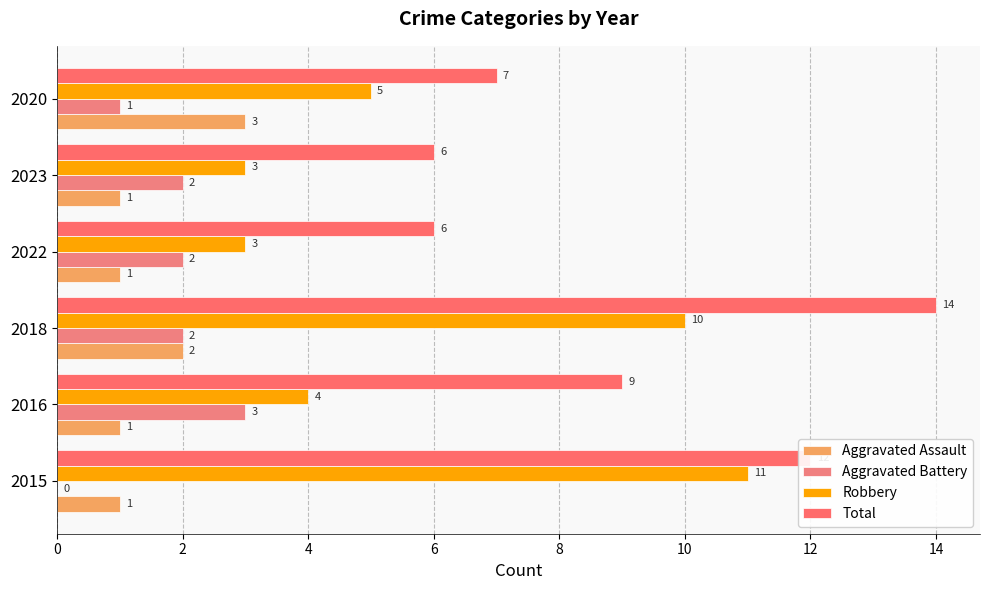

How many categories are shown in the chart?

6